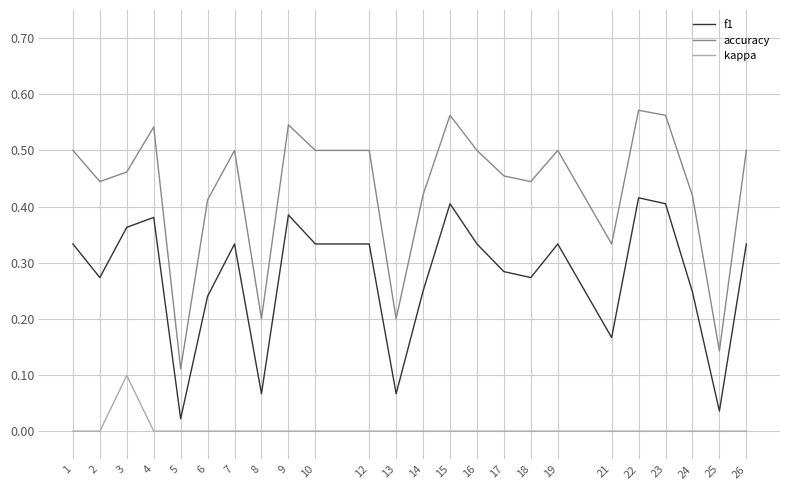

List the series in order of their peak value, highest first.

accuracy, f1, kappa